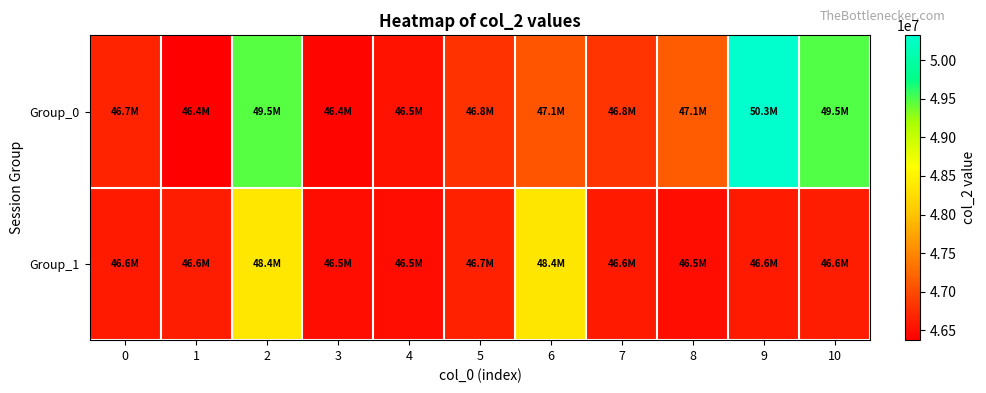

Reading right to left, transcribe all the data shown in this chart.

Group_0: 10=49488083	9=50322125	8=47131333	7=46807542	6=47068417	5=46799625	4=46541833	3=46425500	2=49470458	1=46373500	0=46678167
Group_1: 10=46633209	9=46598208	8=46501084	7=46593000	6=48352375	5=46653458	4=46498333	3=46511666	2=48376042	1=46628083	0=46596959